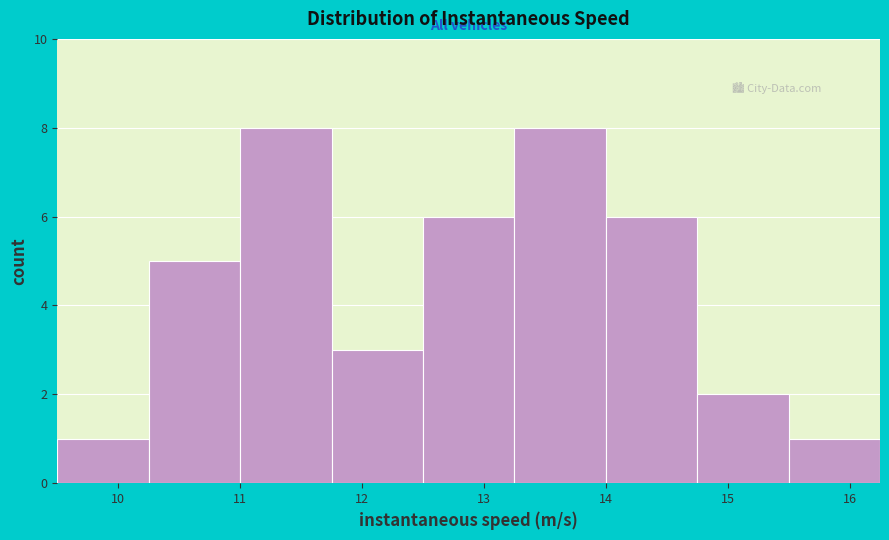

Reading left to right, transcribe this chart: for each bar, give the range it covers on the x-axis and its height. Neither the bar edges nor the heights are printed on the chart, so give them approximately, as read against the axes.

9.50 to 10.25: 1
10.25 to 11.00: 5
11.00 to 11.75: 8
11.75 to 12.50: 3
12.50 to 13.25: 6
13.25 to 14.00: 8
14.00 to 14.75: 6
14.75 to 15.50: 2
15.50 to 16.25: 1